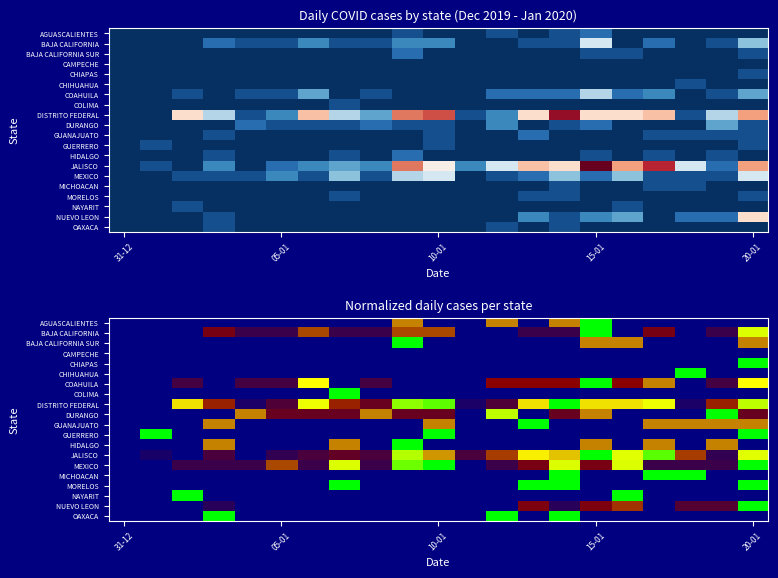

How many categories are shown in the chart?

21